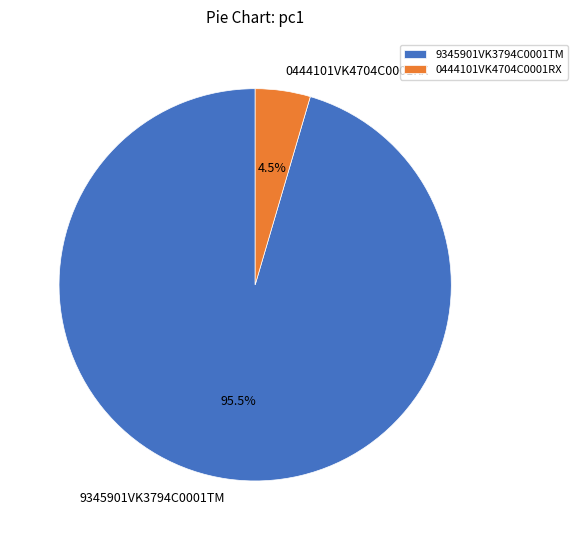

Combined, what portion of the pie is 0444101VK4704C0001RX and 9345901VK3794C0001TM?

100.0%